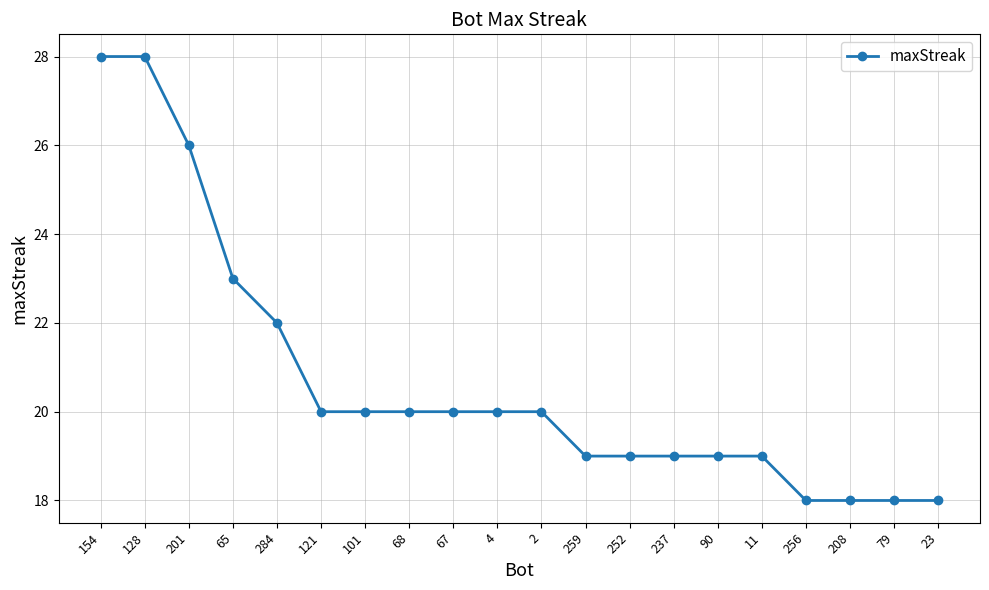

What is the maximum value shown in the chart?

28